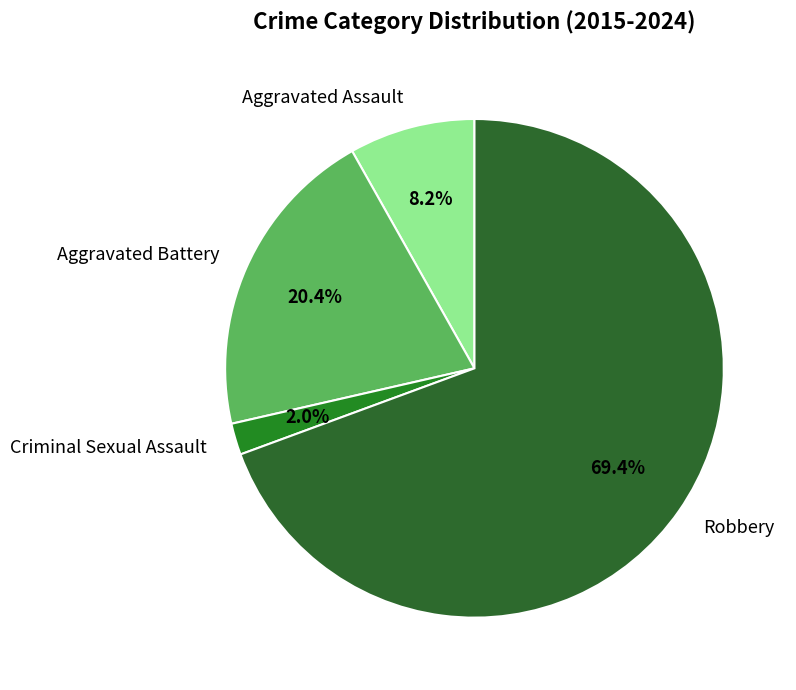

Which slice is the smallest?

Criminal Sexual Assault